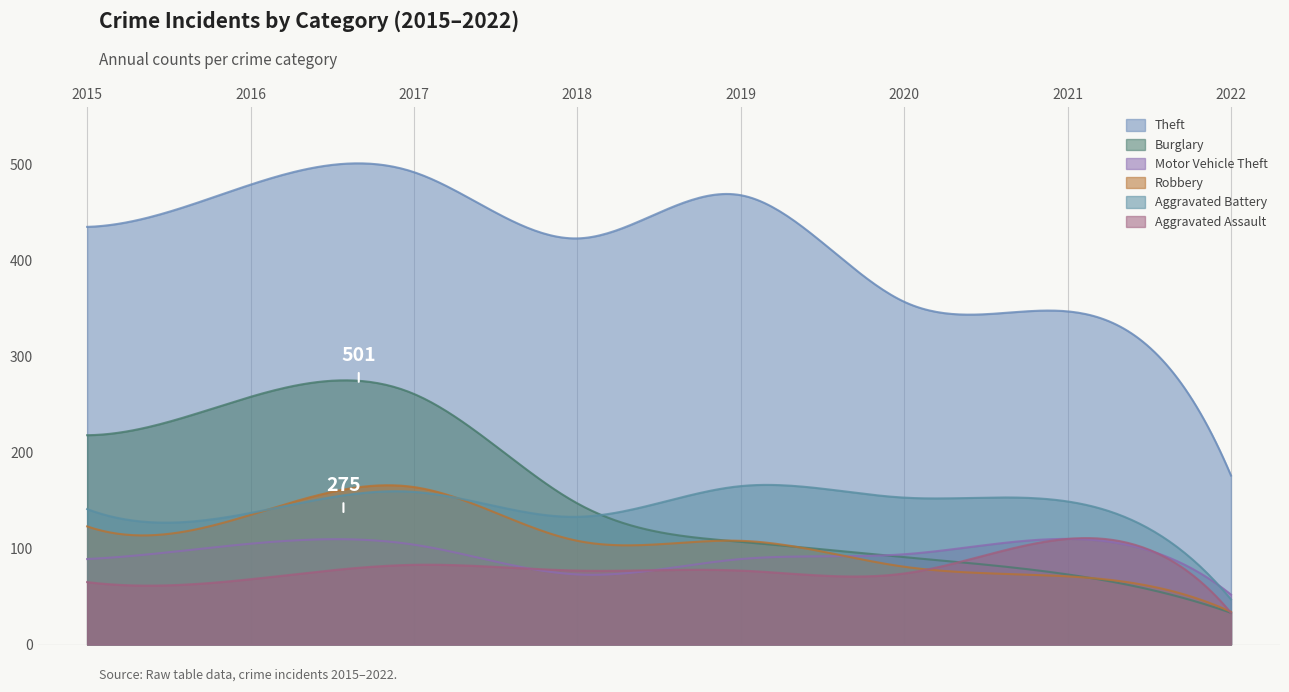

At which label does Aggravated Battery first exceed 149?

2017